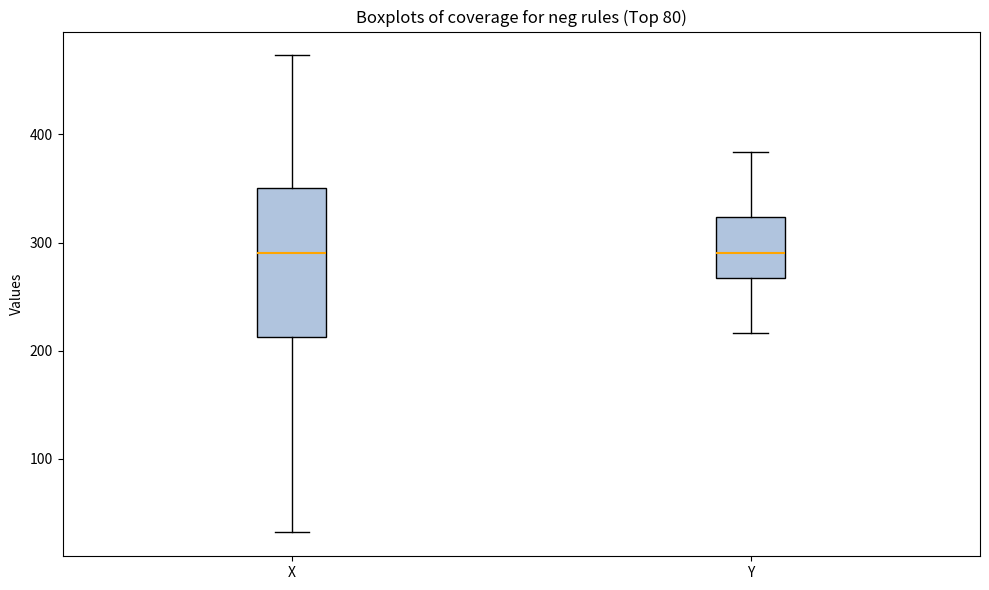

Where does the median line of the box for X sit on the y-axis? The values are not printed on the chart, so give them approximately, as read against the axis.

290